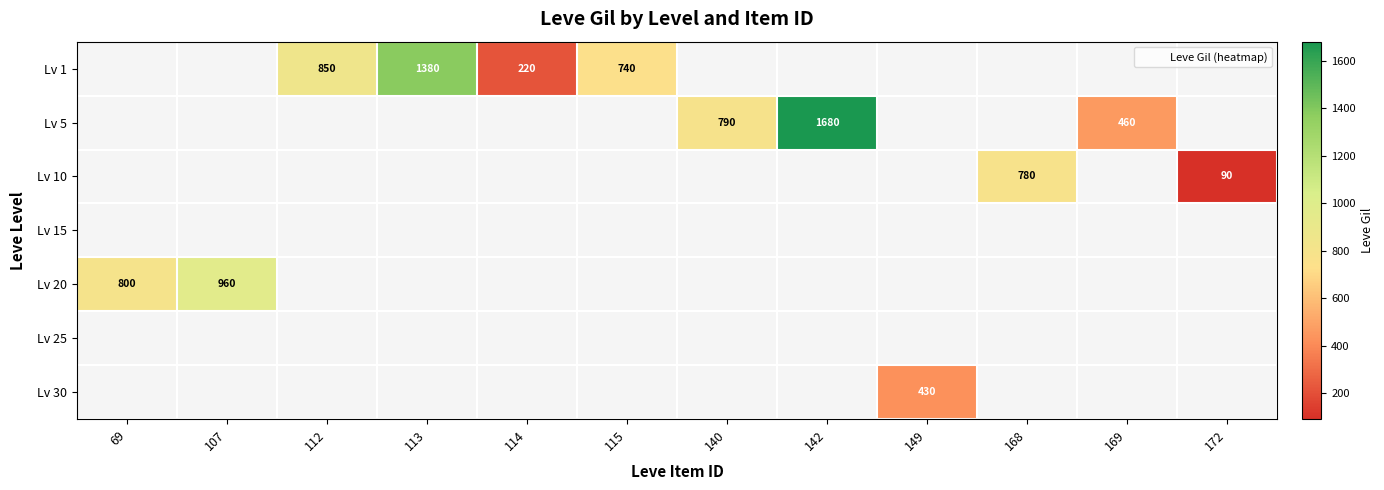

Count the number of data series in this chart.

7